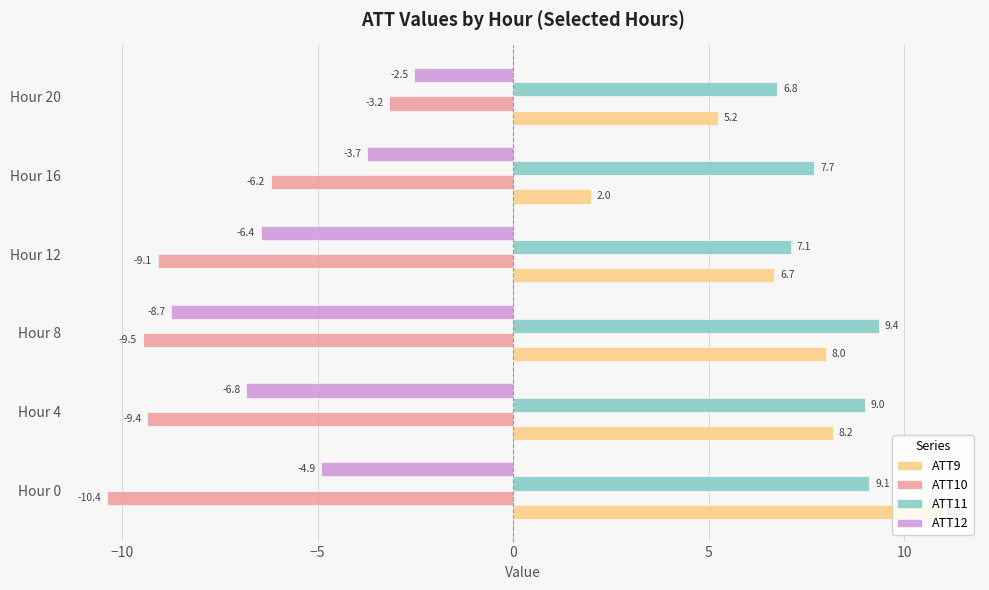

Is it true that ATT12 equals -4.9 at Hour 0?

True